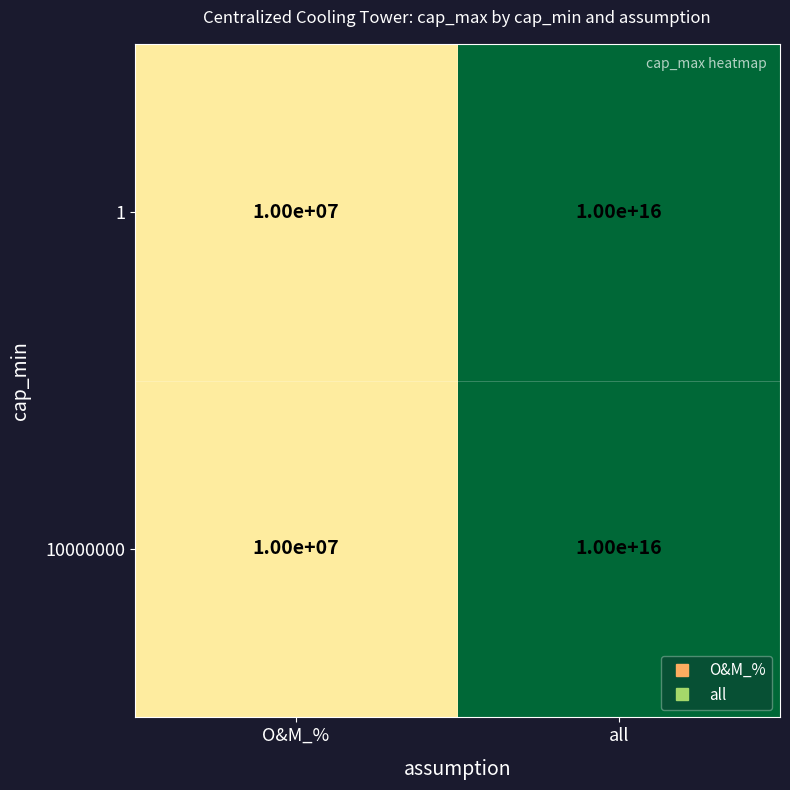

At which category does the chart reach its minimum across all series?

O&M_%